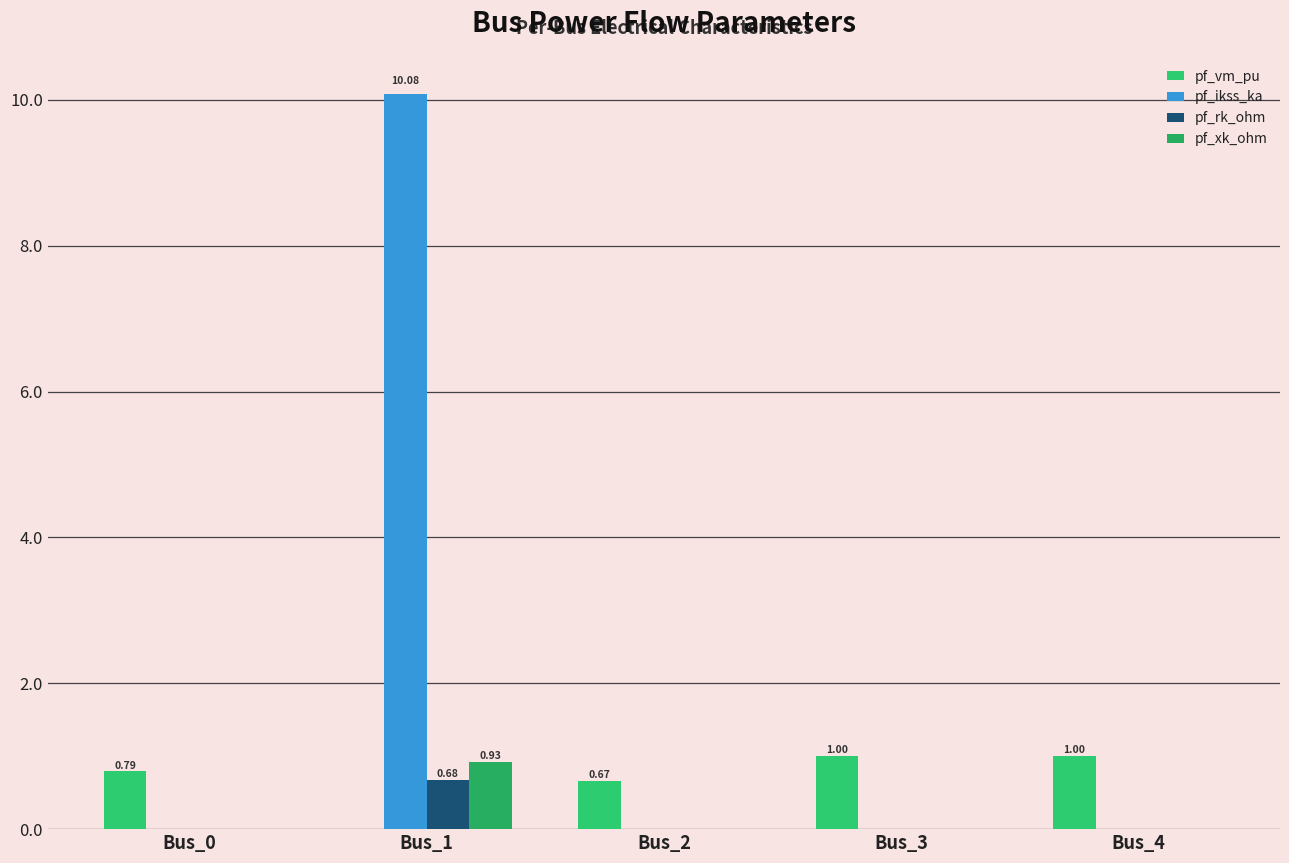

What are all the series names shown in the legend?

pf_vm_pu, pf_ikss_ka, pf_rk_ohm, pf_xk_ohm